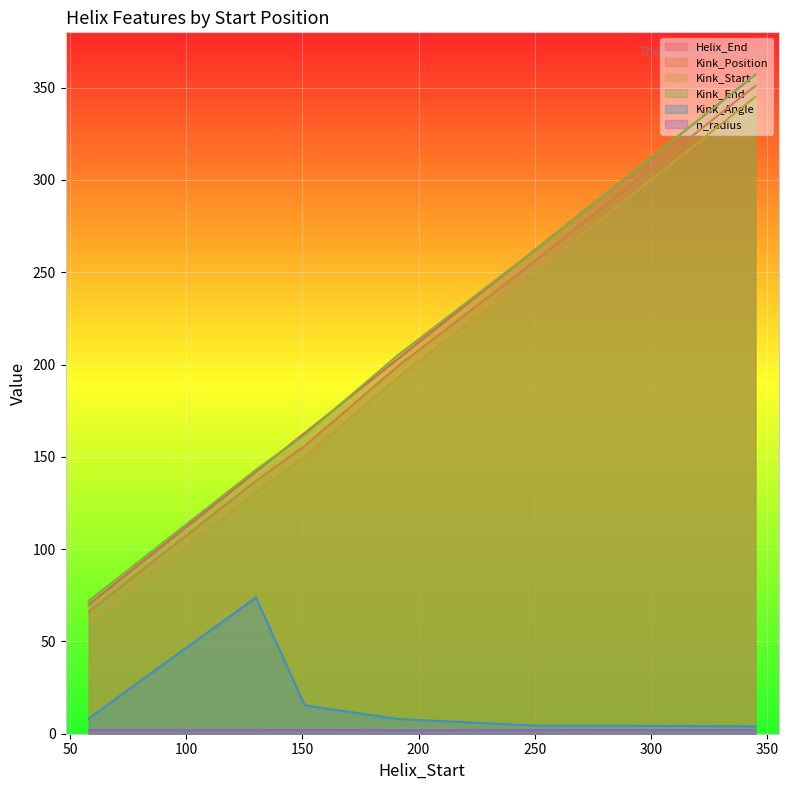

True or false: n_radius and Kink_End intersect in this chart.

False